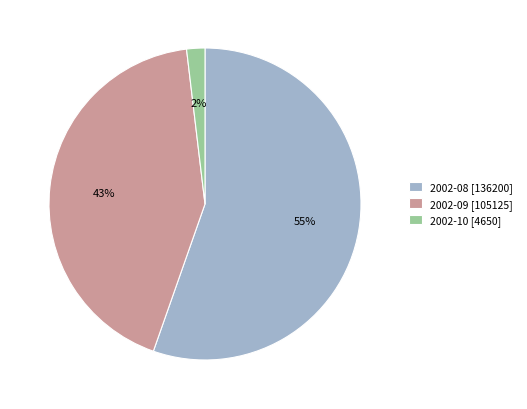

Which slice is the smallest?

2002-10 [4650]